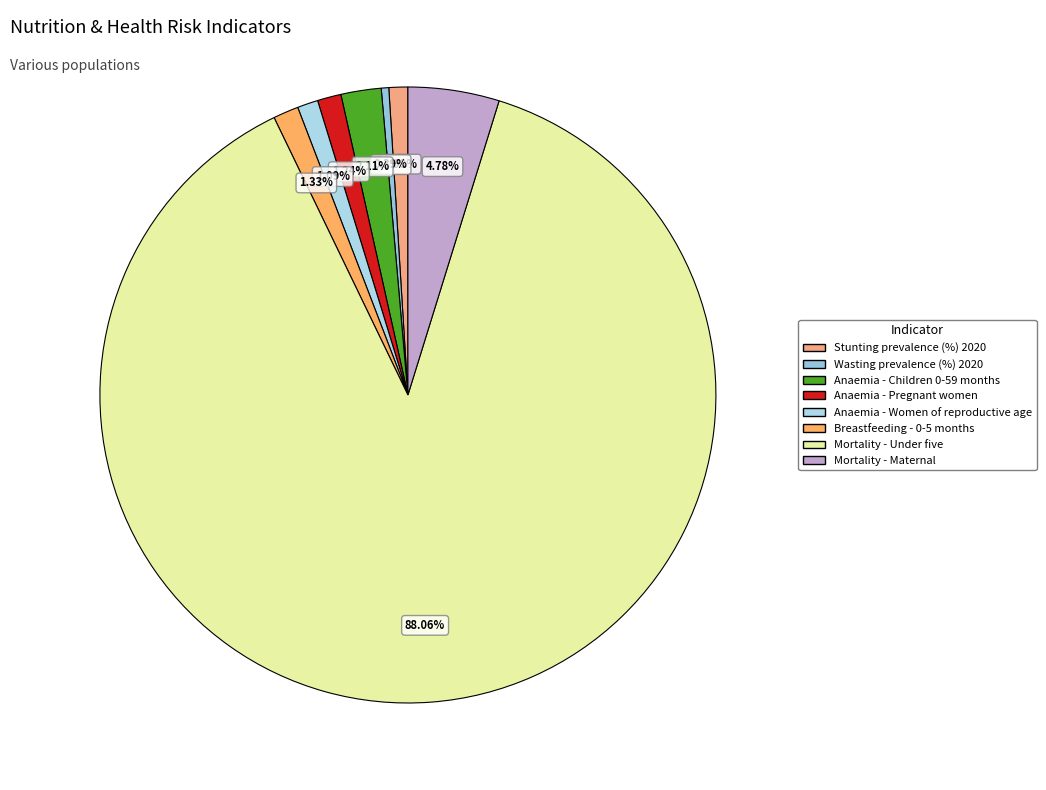

True or false: Stunting prevalence (%) 2020 accounts for 11% of the total.

False